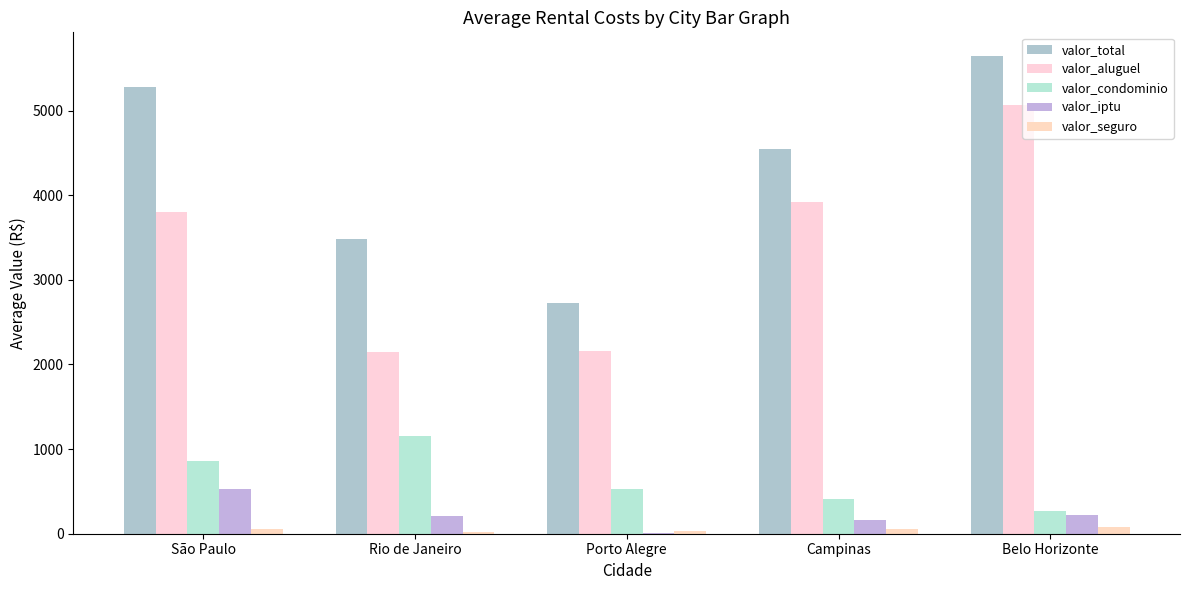

Which label corresponds to the largest value in the chart?

Belo Horizonte